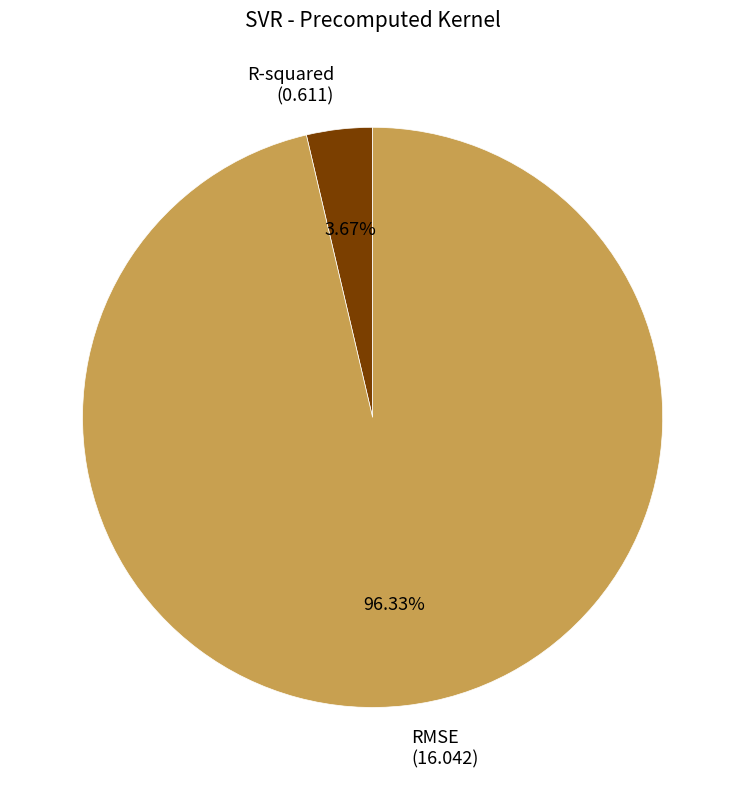

Which slice is the smallest?

R-squared